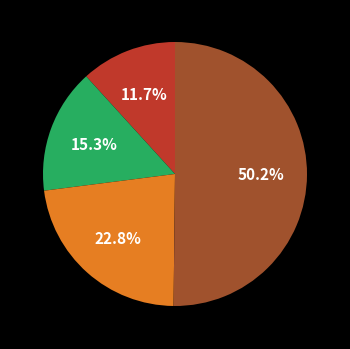

How many segments does this pie chart have?

4